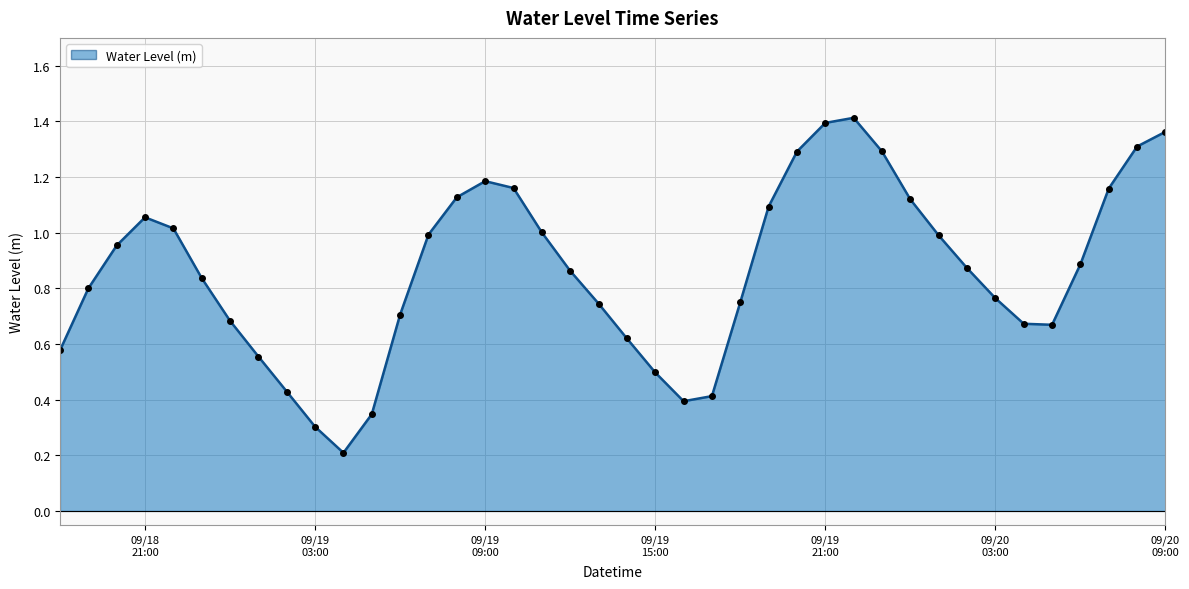

How many points are lower than both their immediate neighbors (excluding endpoints)?

3